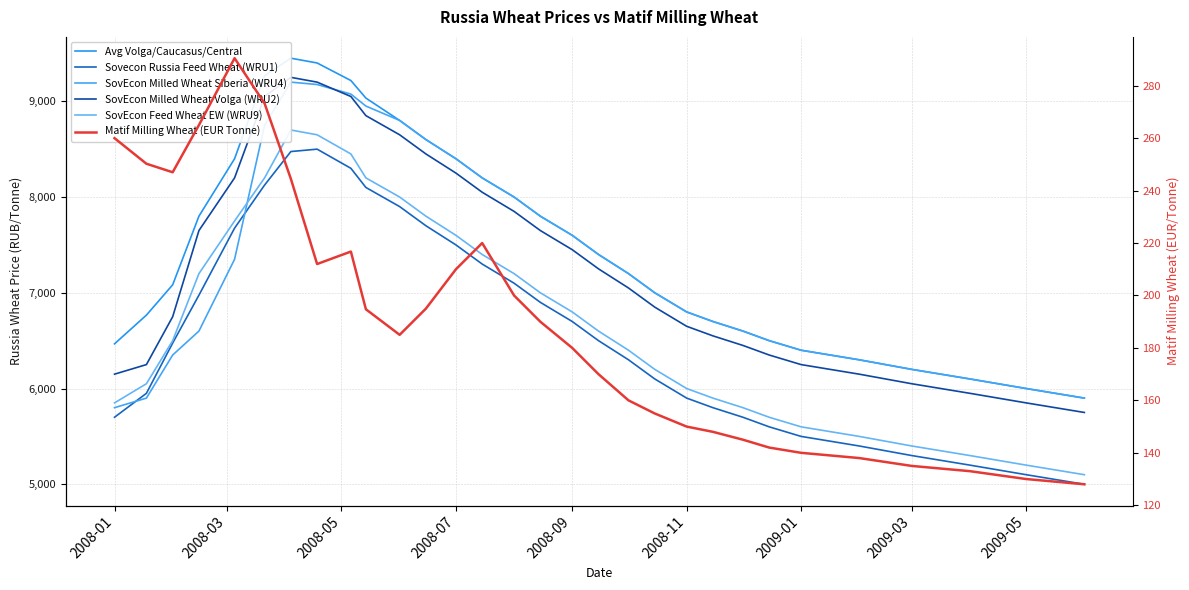

Which has a higher value, 28 or 2008-05?

2008-05